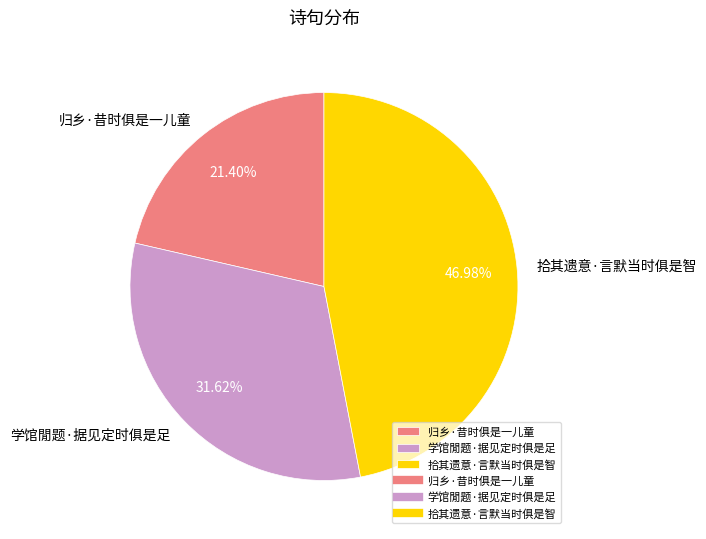

True or false: 归乡·昔时俱是一儿童 accounts for 8% of the total.

False